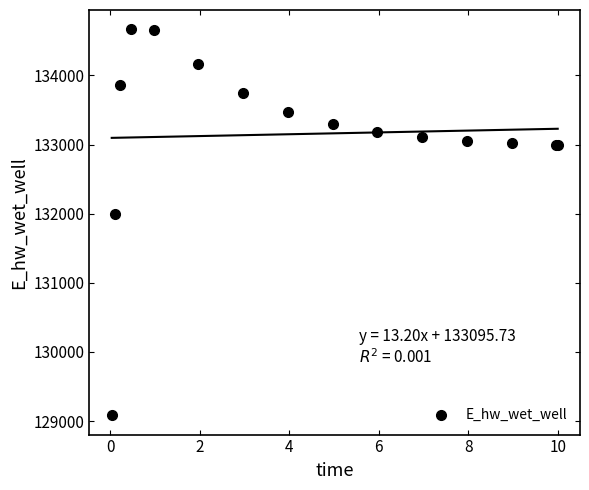

What Y value in the scatter plot is closest to 131875?

131996.7